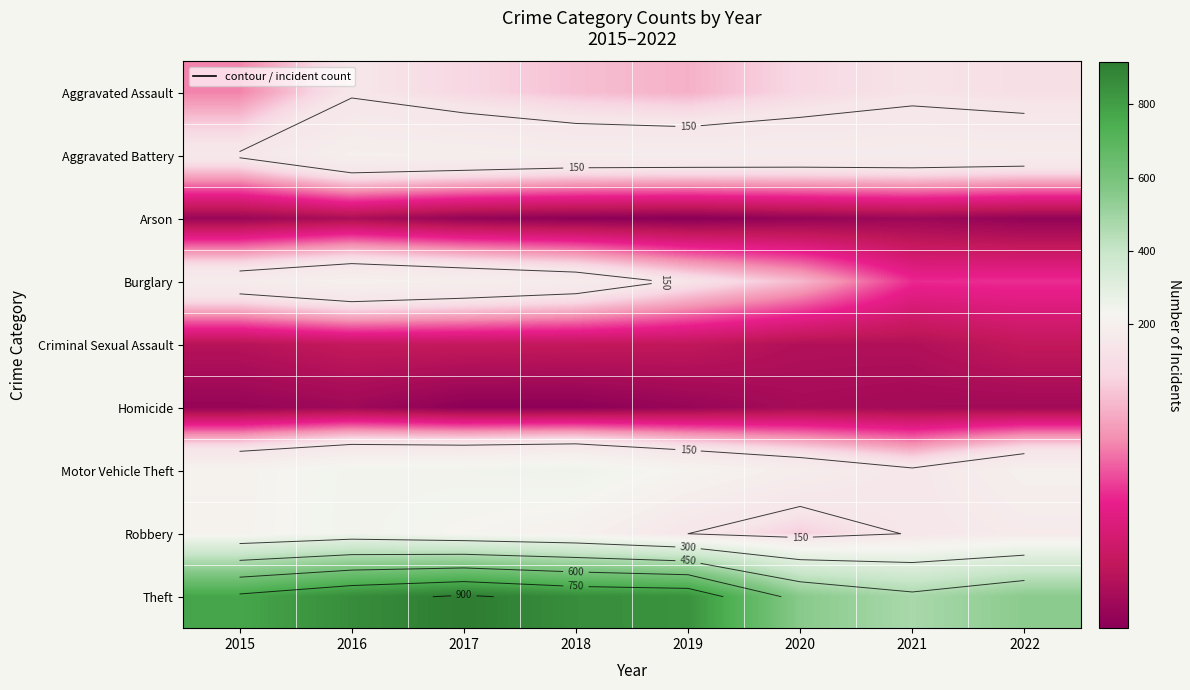

At 2020, list the series in order from smallest to largest.

Arson, Homicide, Criminal Sexual Assault, Burglary, Robbery, Aggravated Assault, Aggravated Battery, Motor Vehicle Theft, Theft